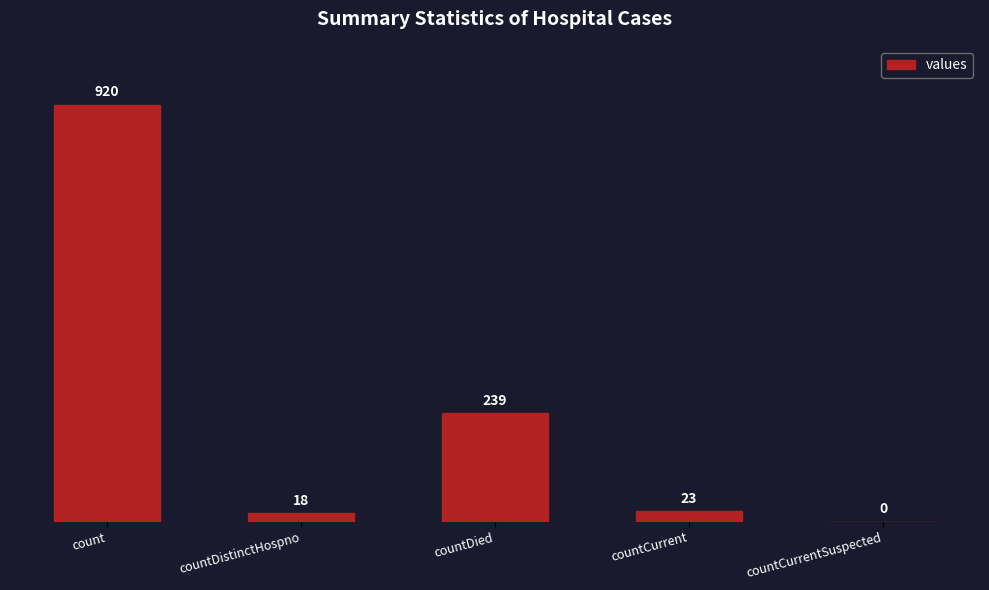

What is the ratio of the value at count to the value at countDistinctHospno?

51.1